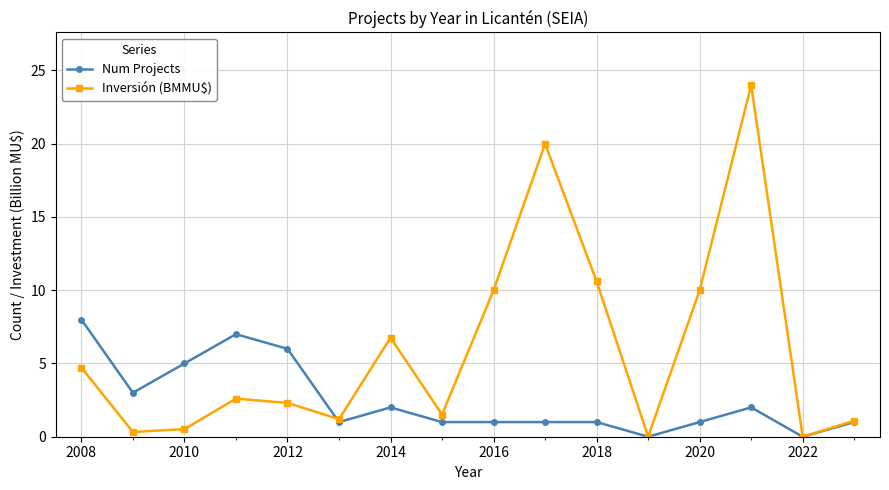

What is the value of the Num Projects point at the 3rd from the left?

5.0